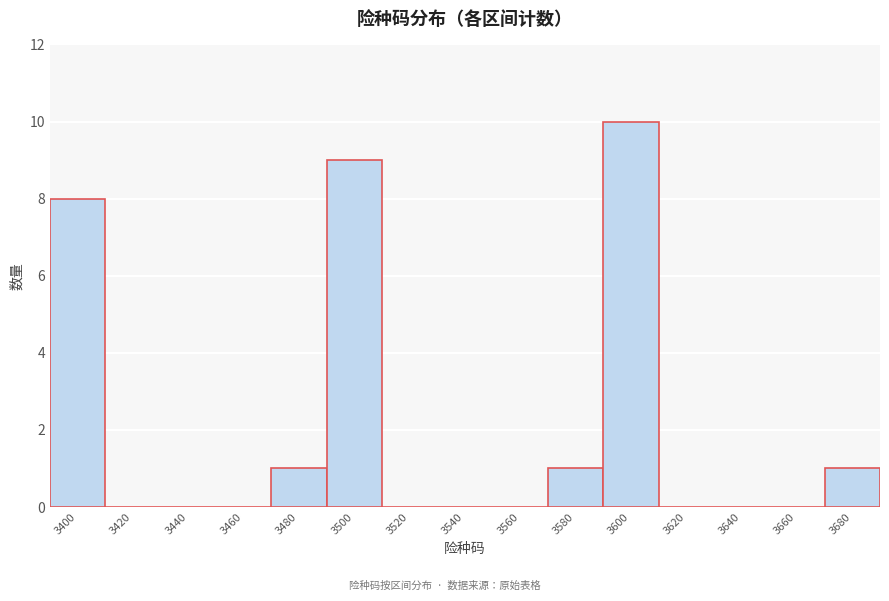

Reading left to right, what are all the values shown in this chart?

3400=8	3420=0	3440=0	3460=0	3480=1	3500=9	3520=0	3540=0	3560=0	3580=1	3600=10	3620=0	3640=0	3660=0	3680=1